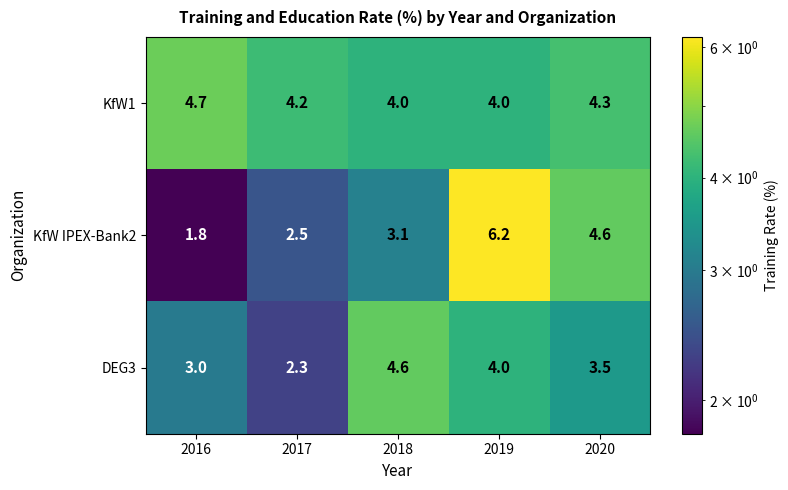

Rank the series at 2018 from highest to lowest value.

DEG3, KfW1, KfW IPEX-Bank2